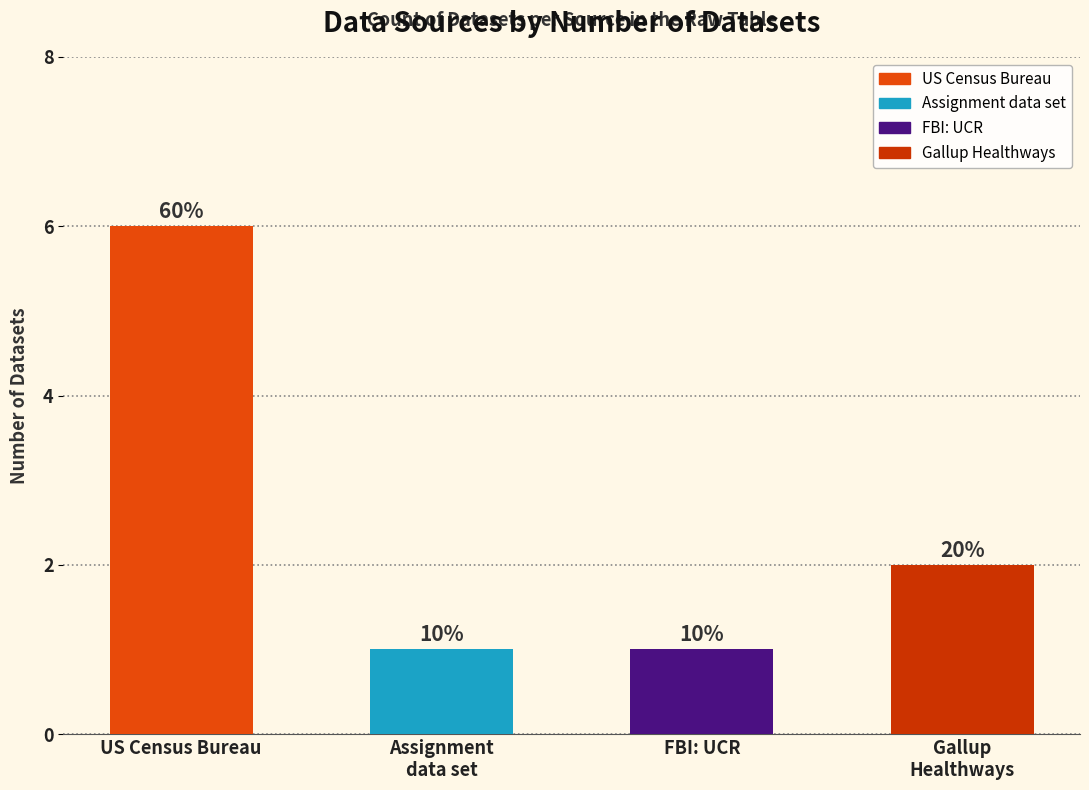

Reading left to right, extract all data points from this chart.

US Census Bureau=6	Assignment
data set=1	FBI: UCR=1	Gallup
Healthways=2